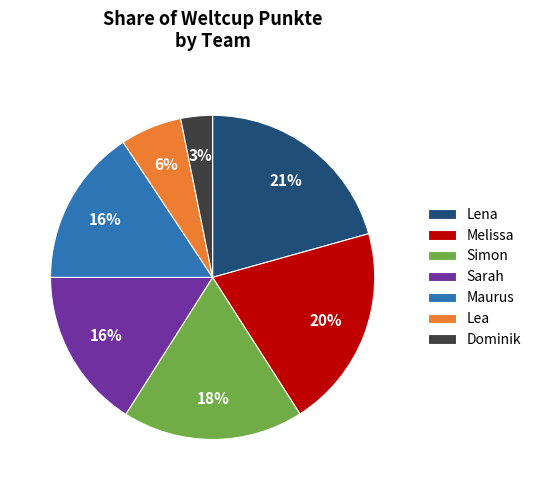

Is the sum of Lena and Melissa greater than half?

No